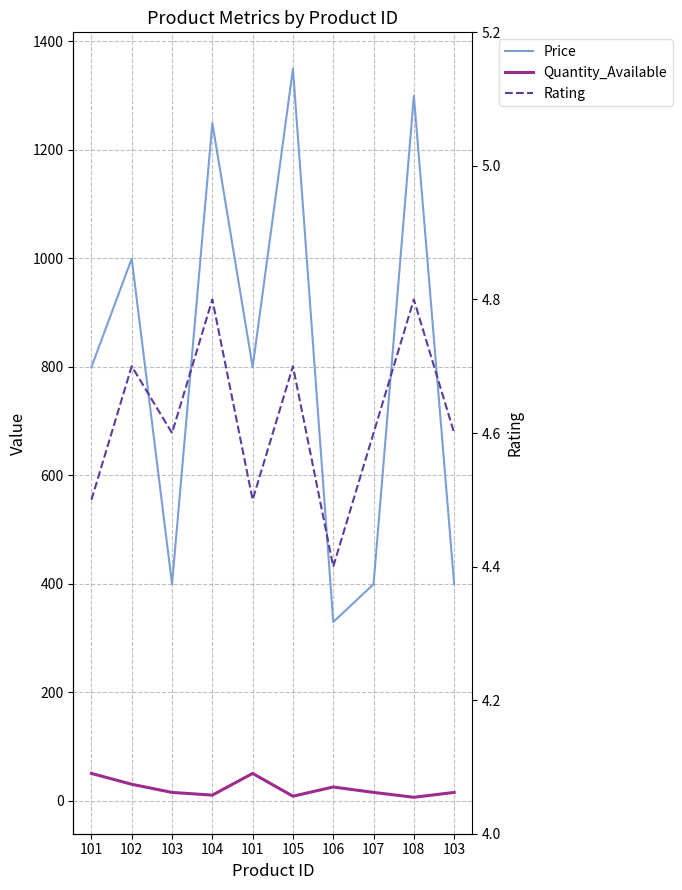

What is the greatest value displayed?

1349.0